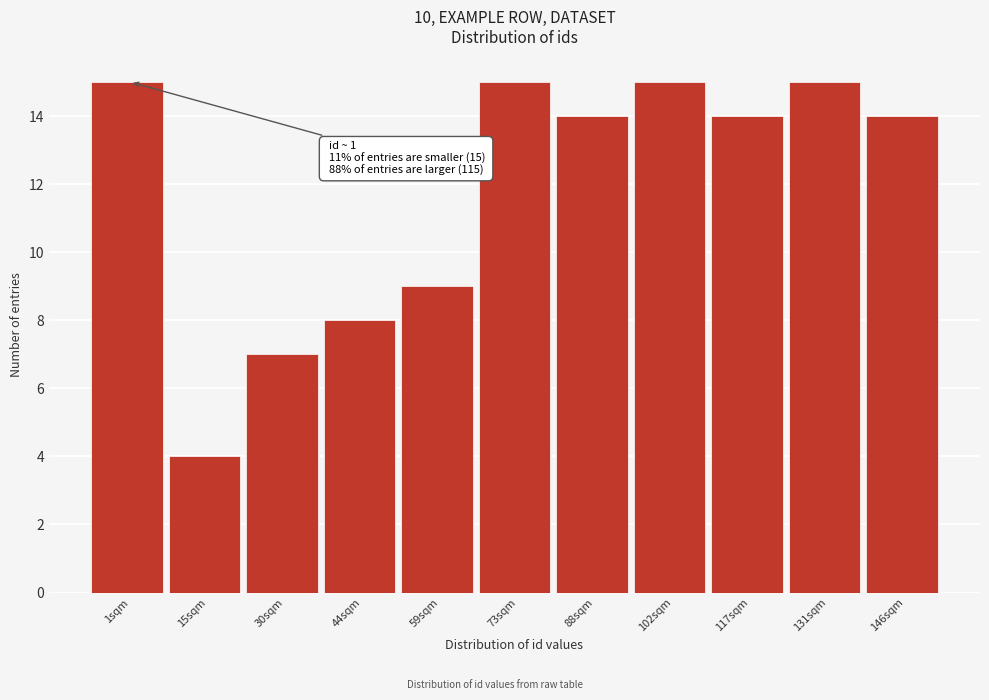

Reading left to right, what are all the values shown in this chart?

15	4	7	8	9	15	14	15	14	15	14